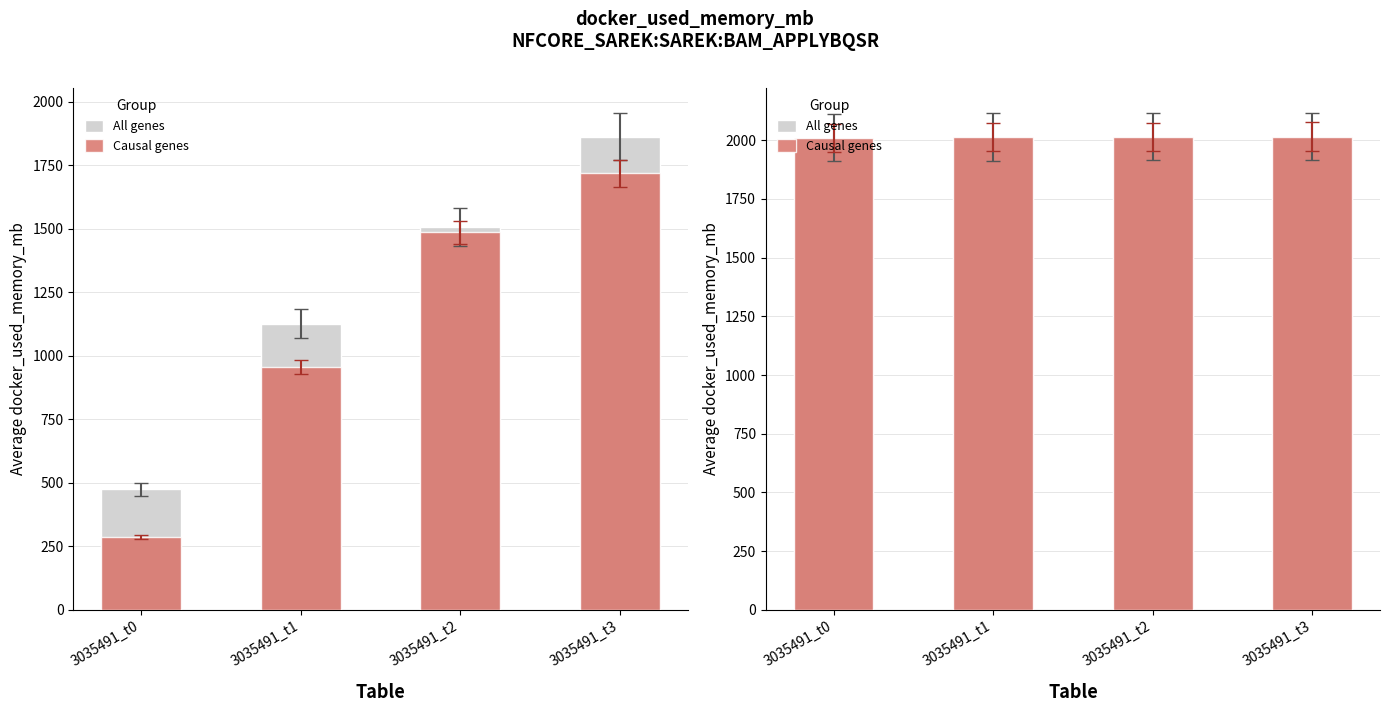

Which series has the largest total across all categories?

All genes